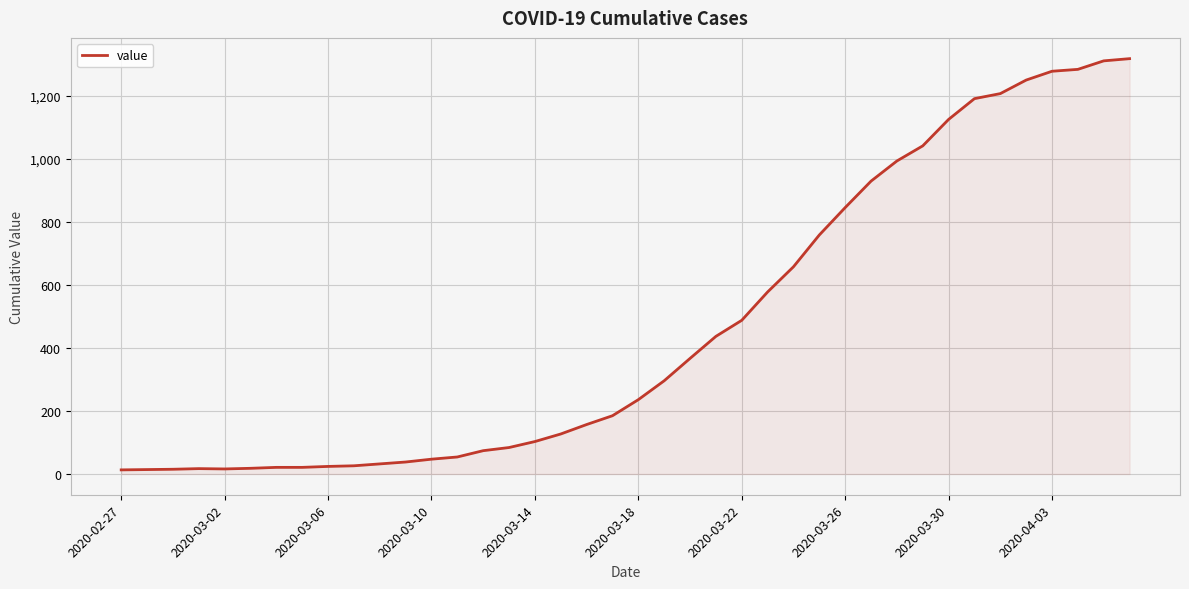

What is the maximum value shown in the chart?

1319